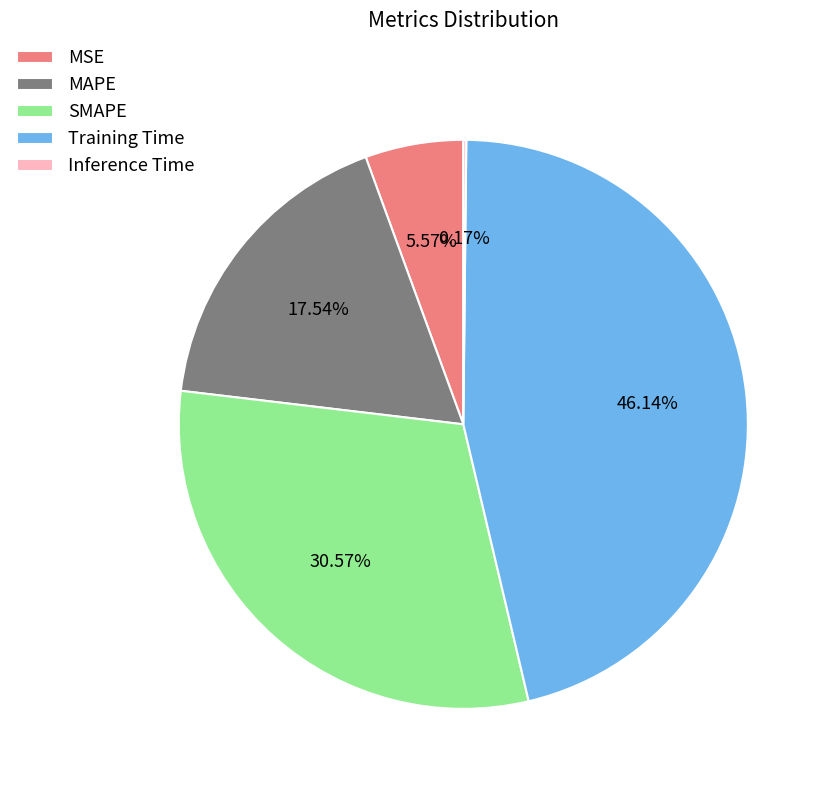

Is it true that MSE is 12% of the pie?

False